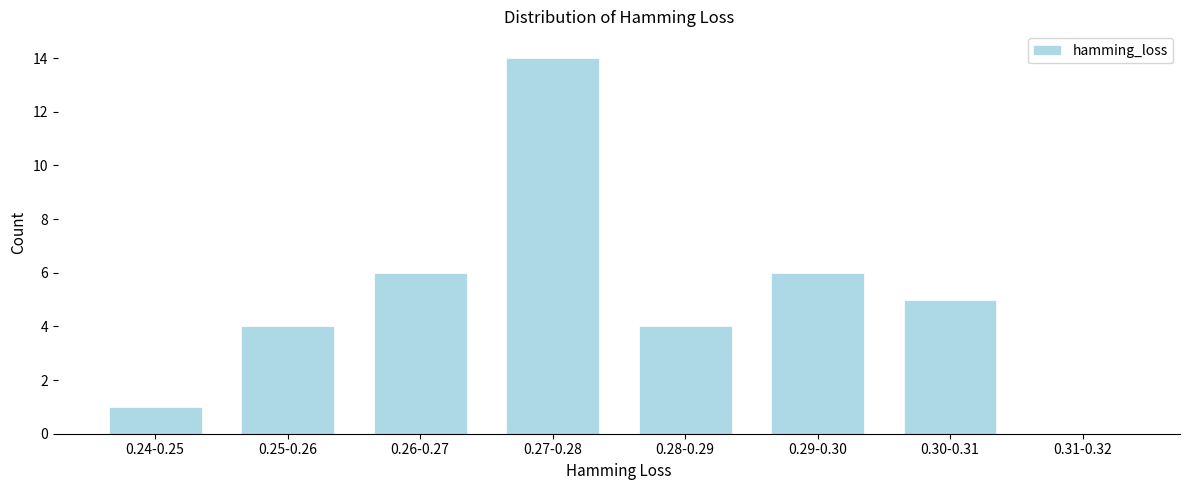

Reading right to left, transcribe all the data shown in this chart.

0.31-0.32=0	0.30-0.31=5	0.29-0.30=6	0.28-0.29=4	0.27-0.28=14	0.26-0.27=6	0.25-0.26=4	0.24-0.25=1